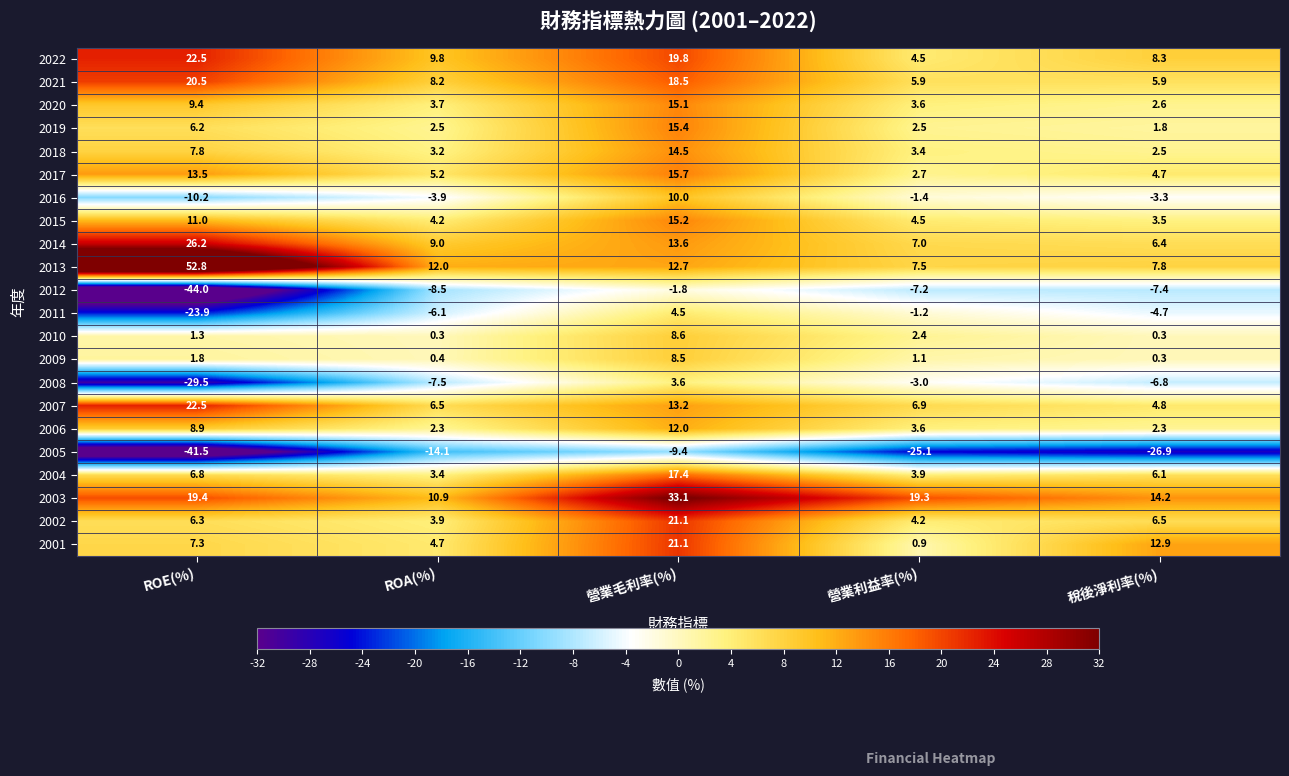

The value of 2002 at 營業利益率(%) is 4.2. True or false?

True